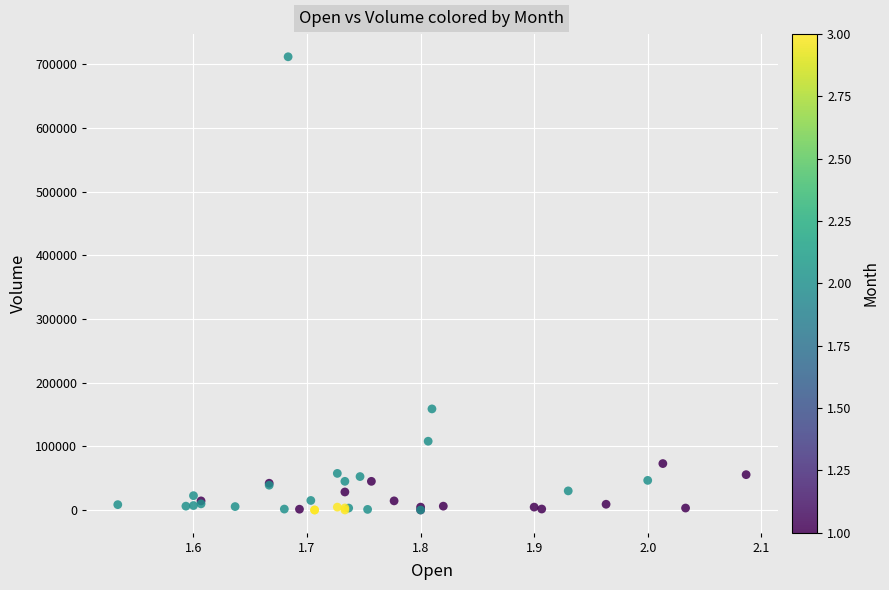

What Y value in the scatter plot is closest to 356017?

158805